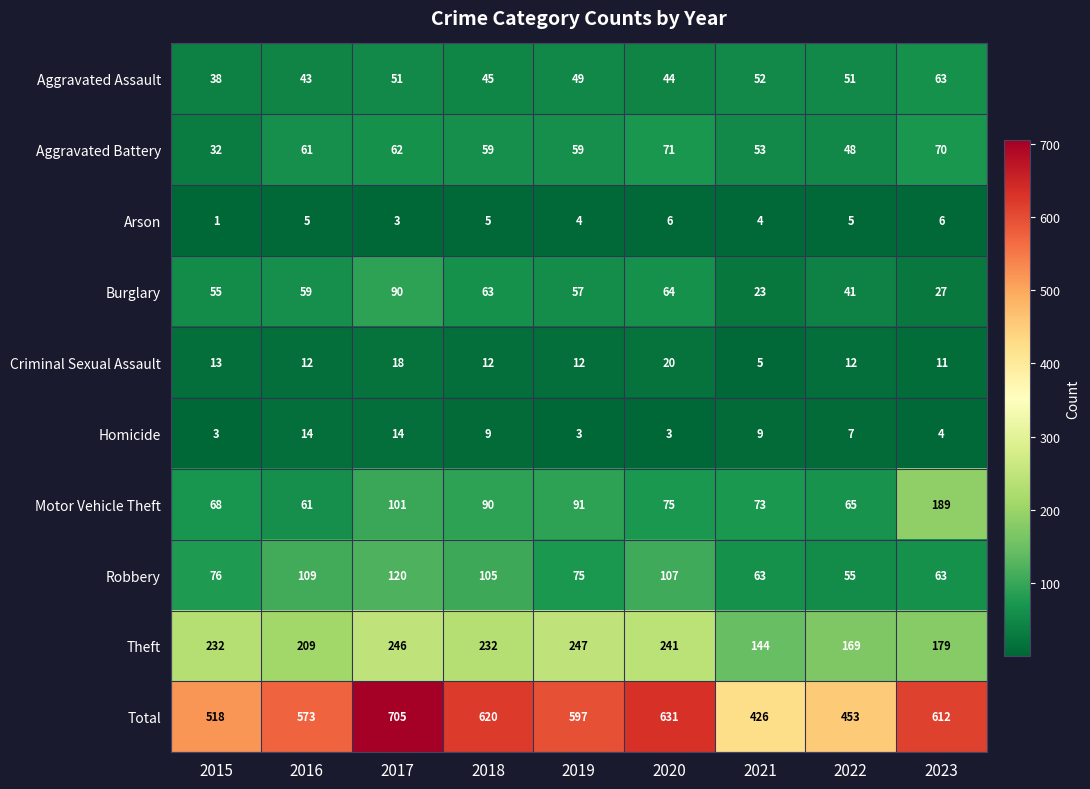

At how many categories does at least one series exceed 165?

9